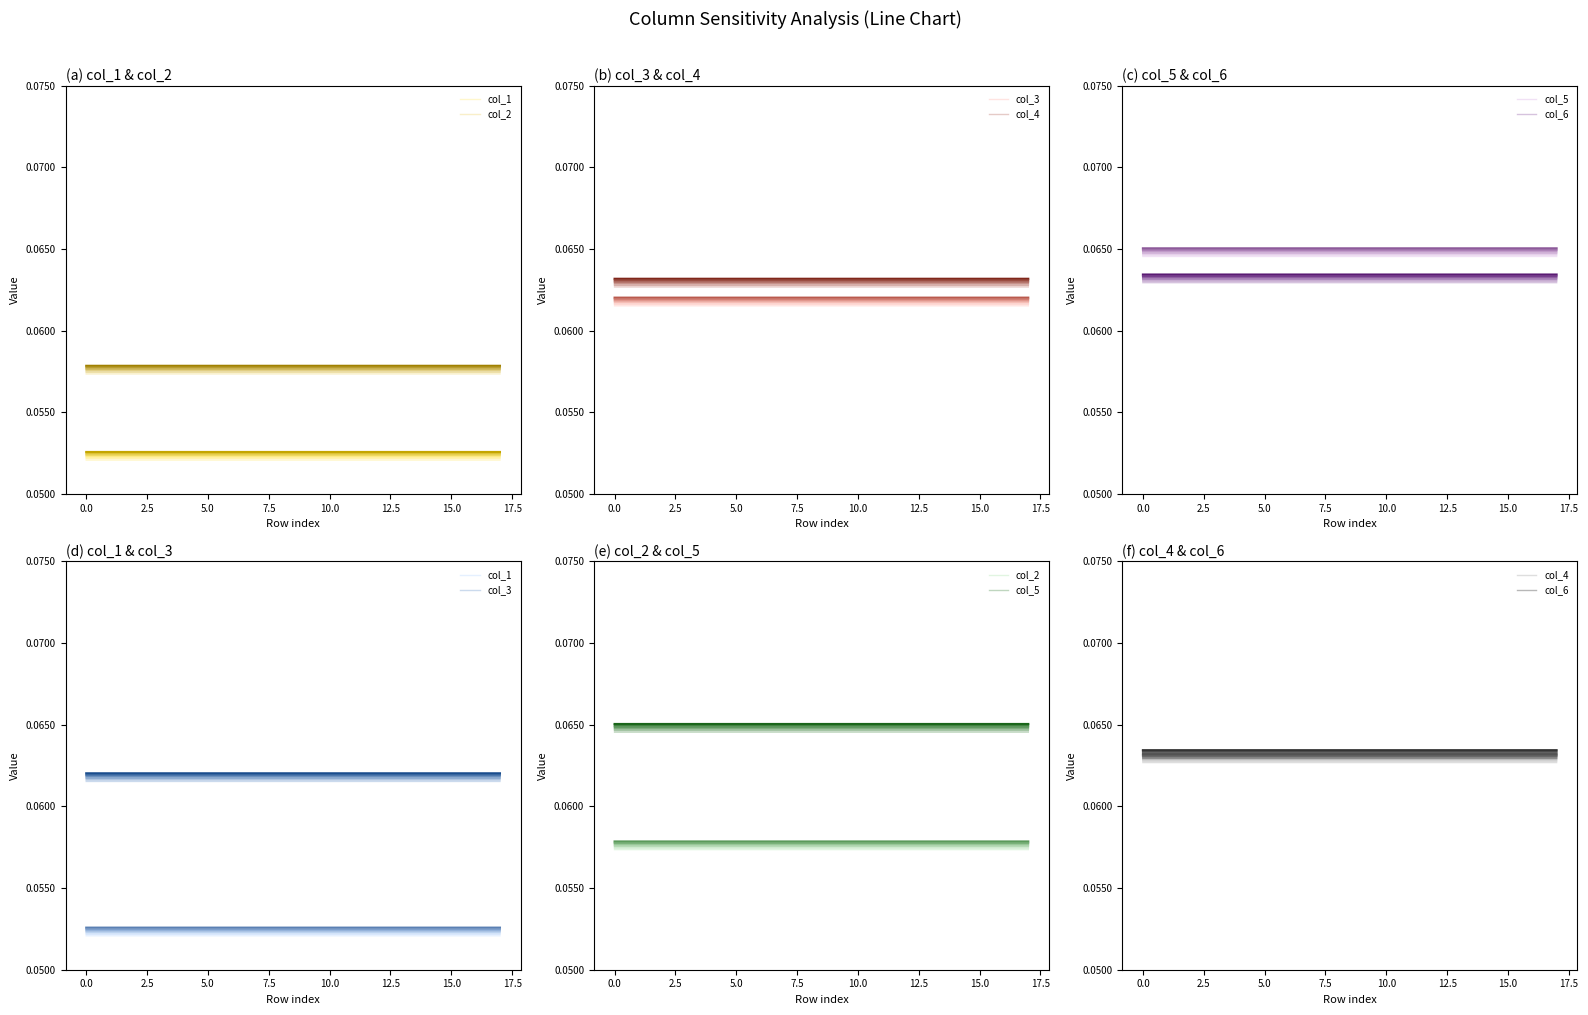

Where is the first local minimum for col_5?

5.0